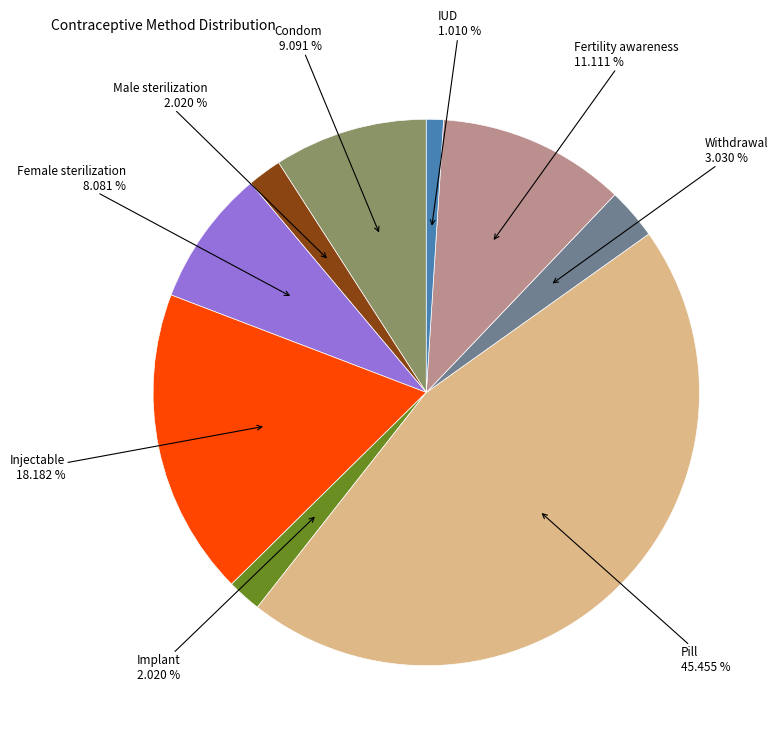

To the nearest percent, what is the average slice percentage?

11%